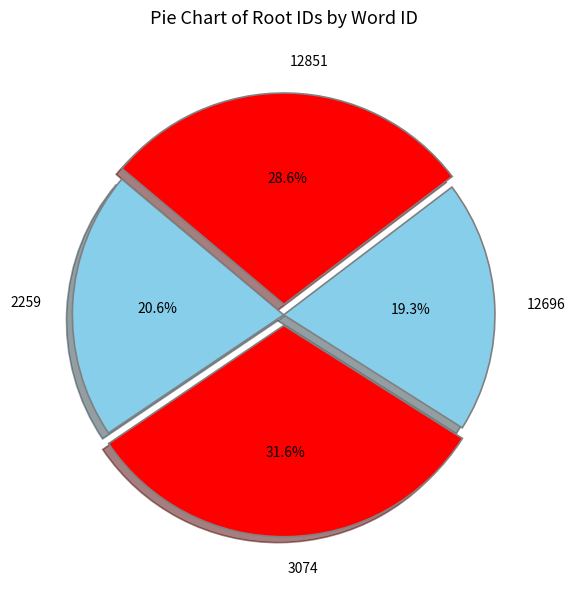

Rank the categories by value from lowest to highest.

12696, 2259, 12851, 3074